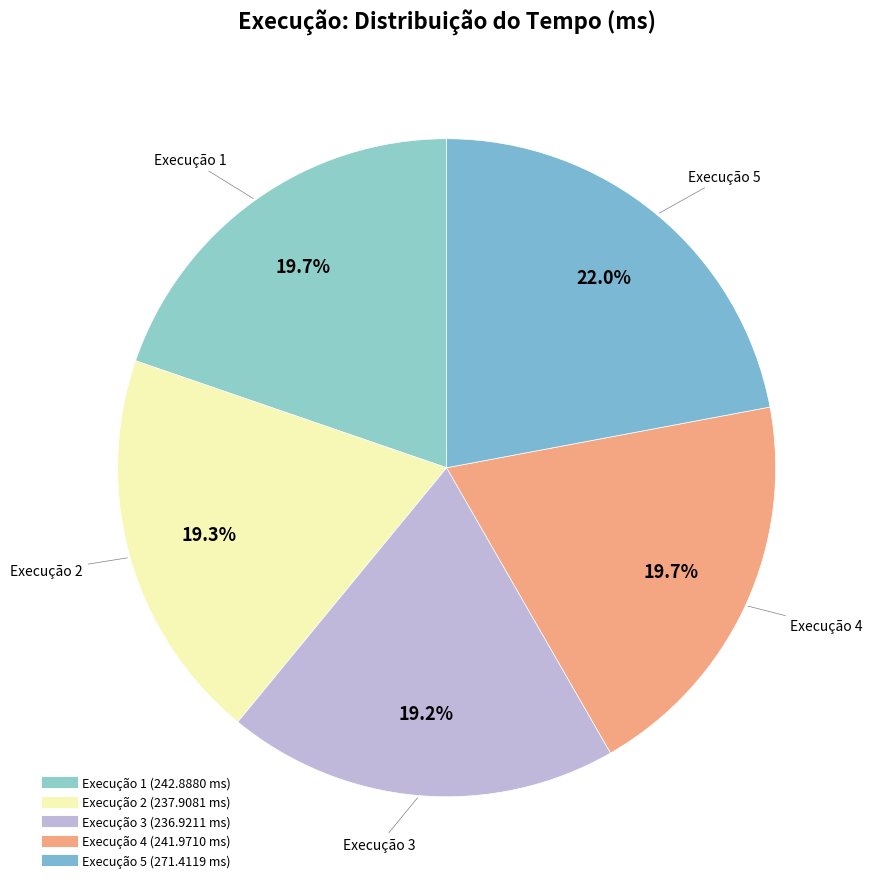

Count the number of slices in the pie.

5